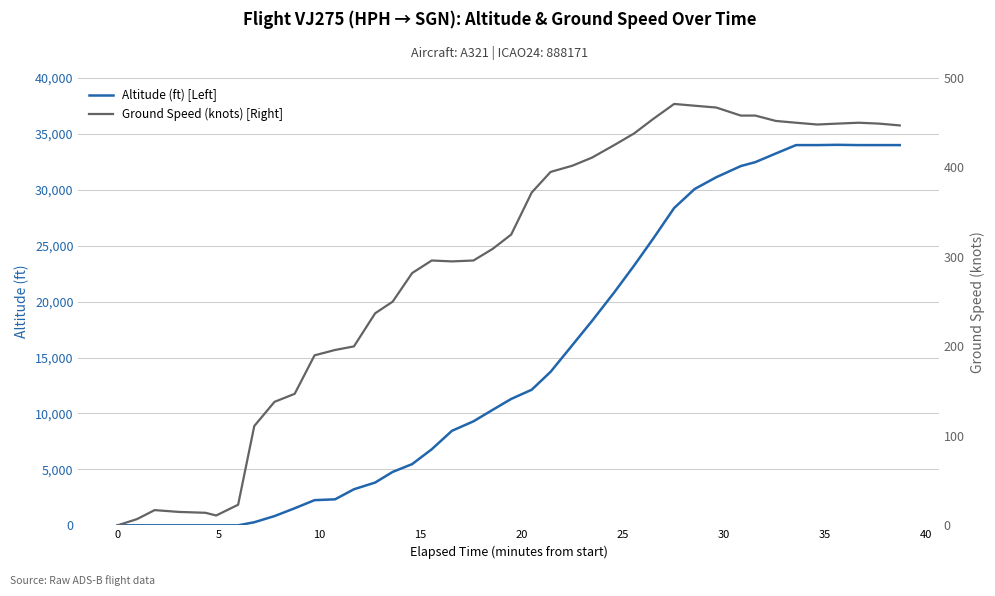

What is the highest value of the Ground Speed (knots) [Right] series?

471